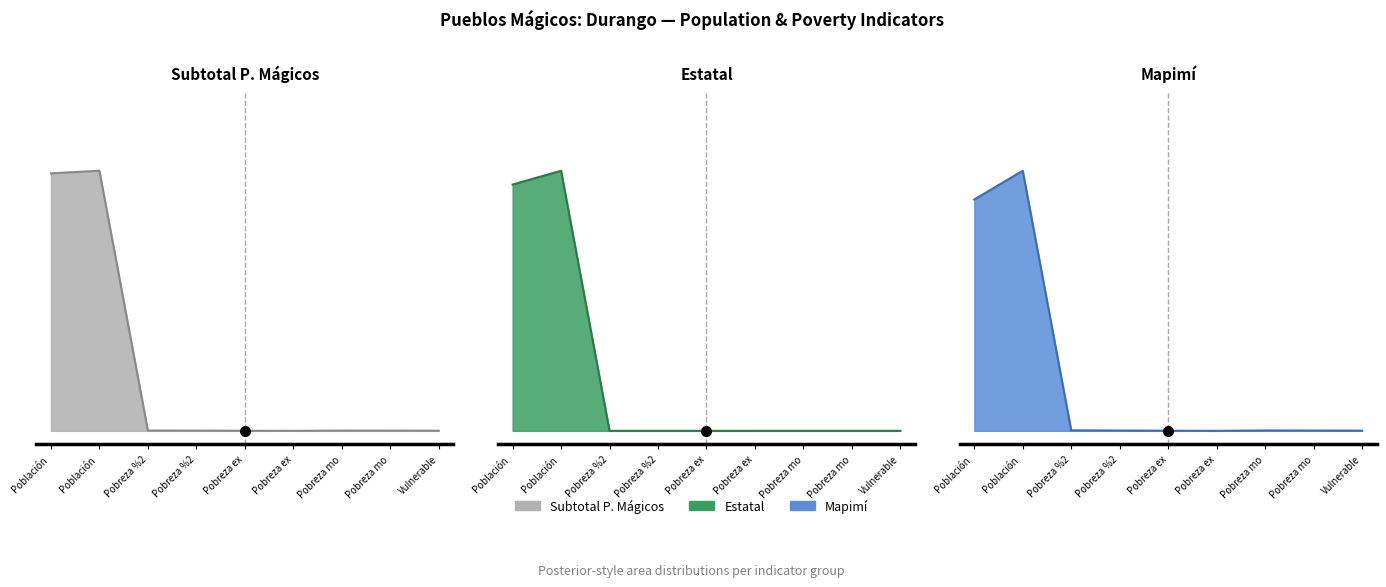

At how many categories does at least one series exceed 0?

8